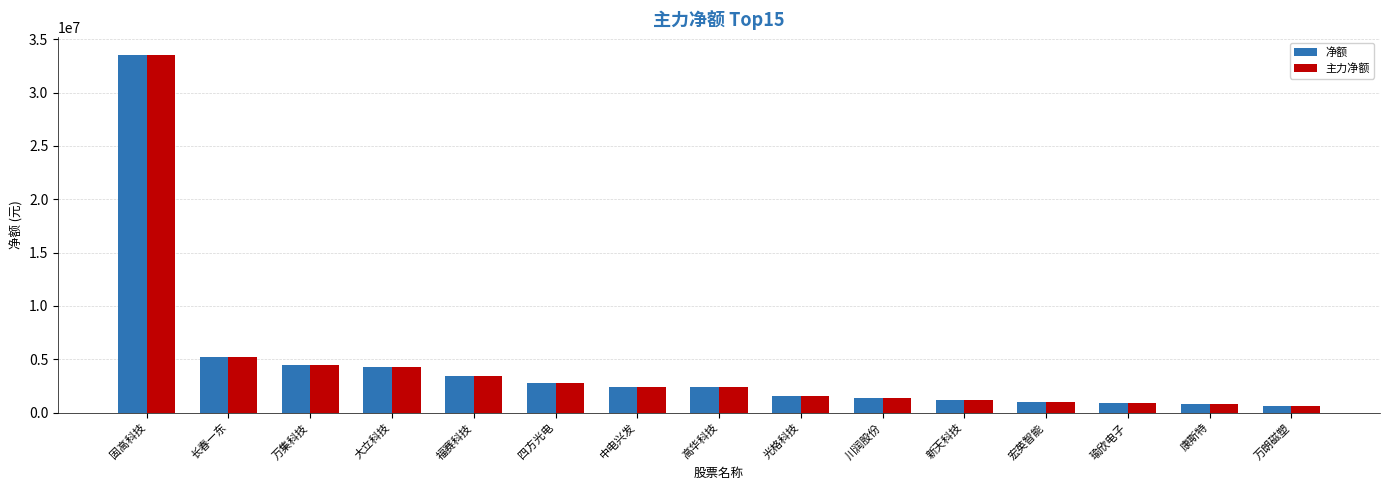

Count the number of categories in the chart.

15